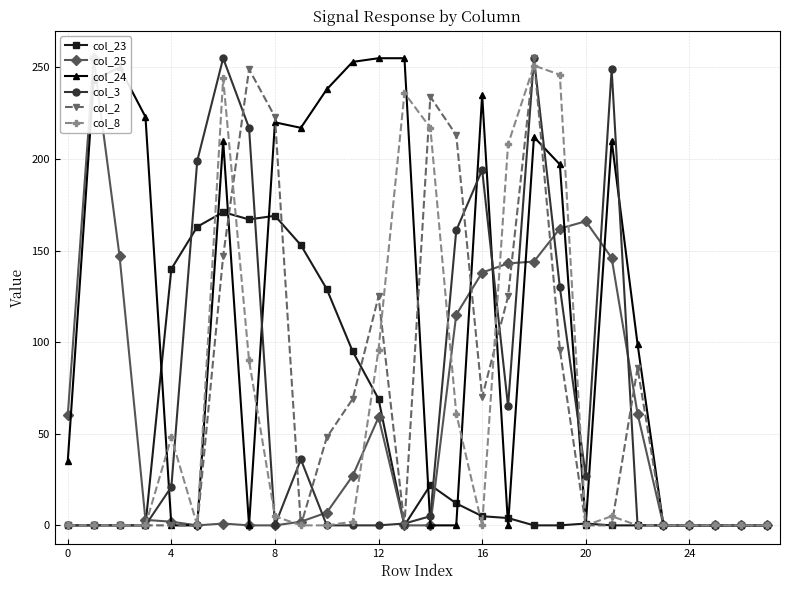

True or false: col_8 has a value of -133 at 16.

False